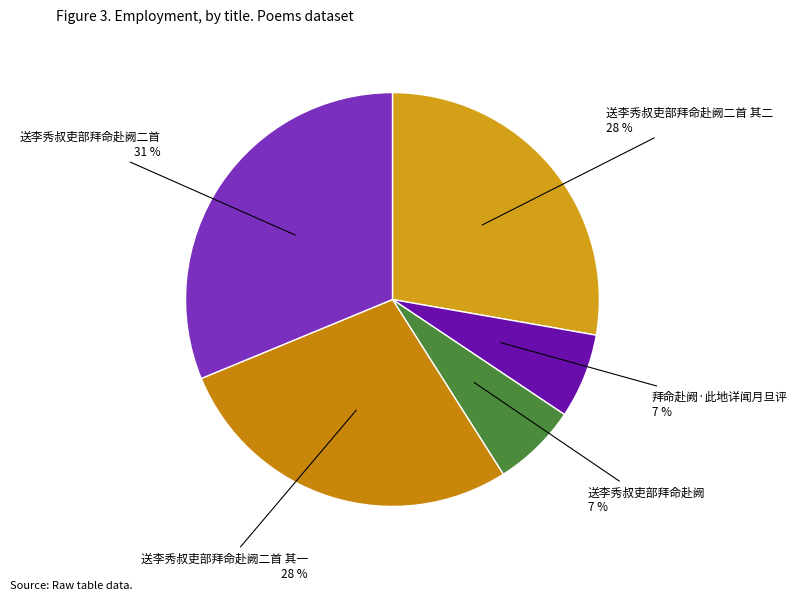

Does 送李秀叔吏部拜命赴阙二首 represent more than half of the total?

No